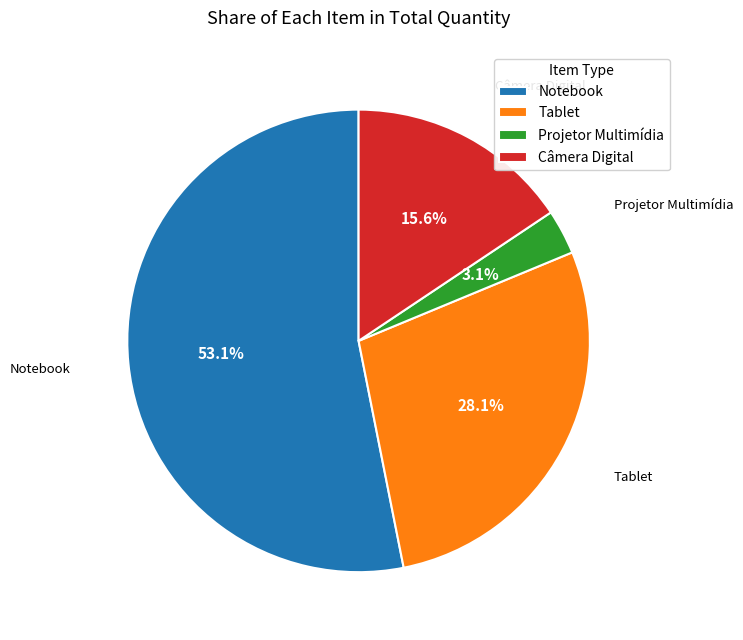

The Notebook slice represents 53% of the pie. True or false?

True